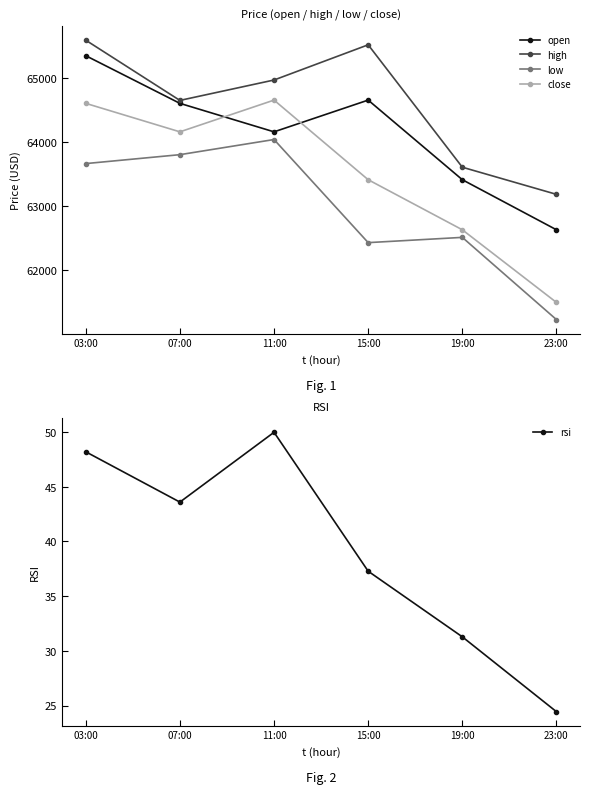

Which series ends up on top after the final intersection of open and close?

open